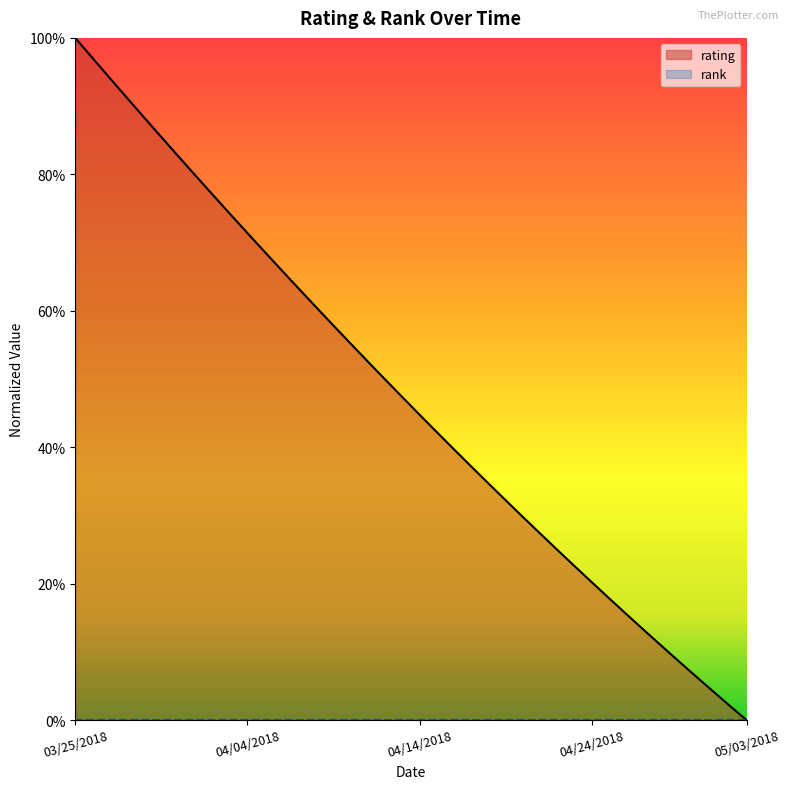

List the labels in order of value, smallest first.

05/03/2018, 05/02/2018, 05/01/2018, 04/30/2018, 04/29/2018, 04/28/2018, 04/27/2018, 04/26/2018, 04/25/2018, 04/24/2018, 04/23/2018, 04/22/2018, 04/21/2018, 04/20/2018, 04/19/2018, 04/18/2018, 04/17/2018, 04/16/2018, 04/15/2018, 04/14/2018, 04/13/2018, 04/12/2018, 04/11/2018, 04/10/2018, 04/09/2018, 04/08/2018, 04/07/2018, 04/06/2018, 04/05/2018, 04/04/2018, 04/03/2018, 04/02/2018, 04/01/2018, 03/31/2018, 03/30/2018, 03/29/2018, 03/28/2018, 03/27/2018, 03/26/2018, 03/25/2018